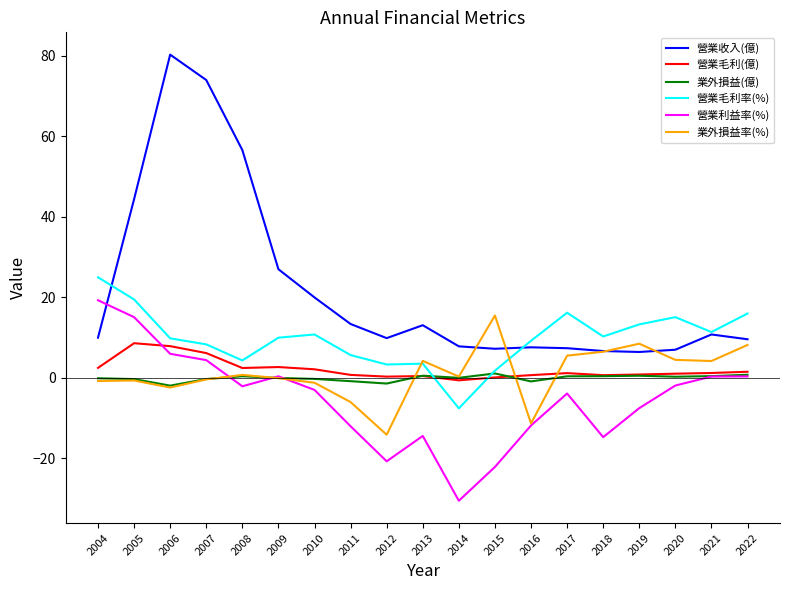

Between 2006 and 2011, which series saw the biggest shift?

營業收入(億)